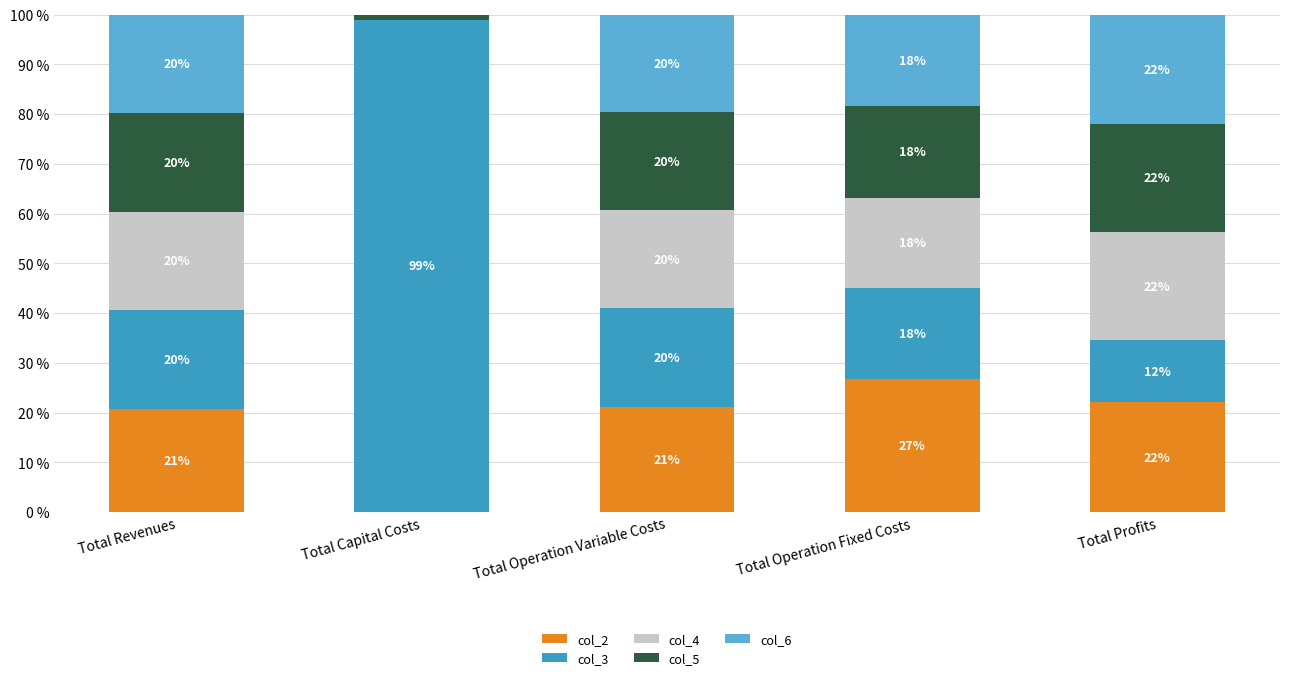

At Total Operation Variable Costs, list the series in order from largest to smallest.

col_2, col_3, col_4, col_5, col_6